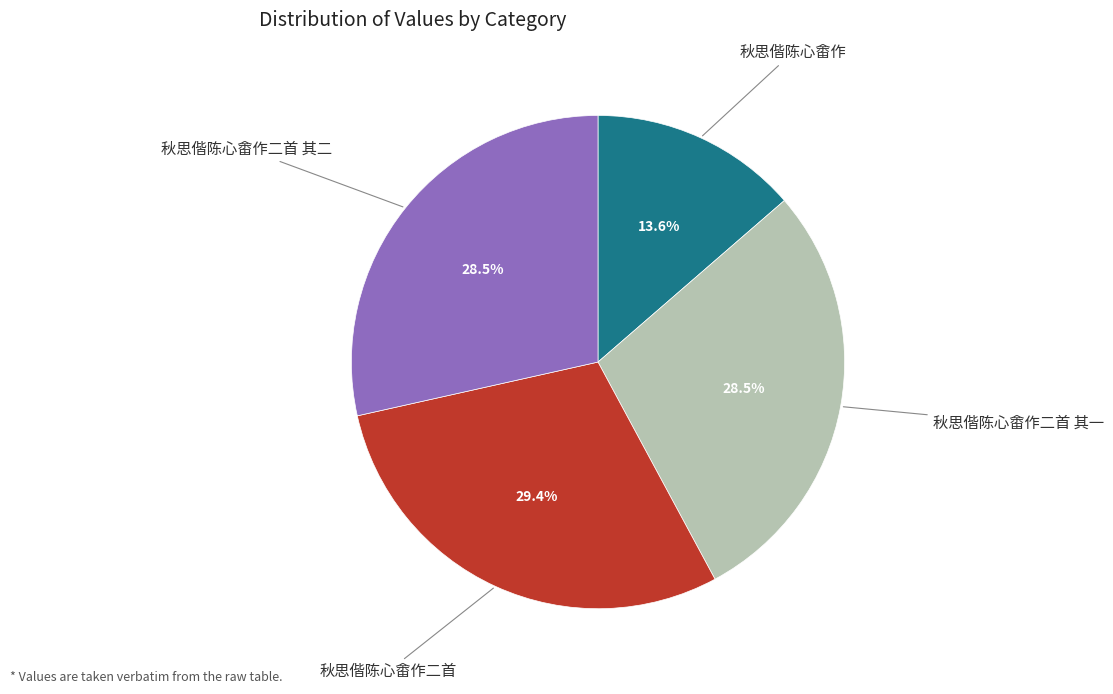

Does any single category account for the majority?

No